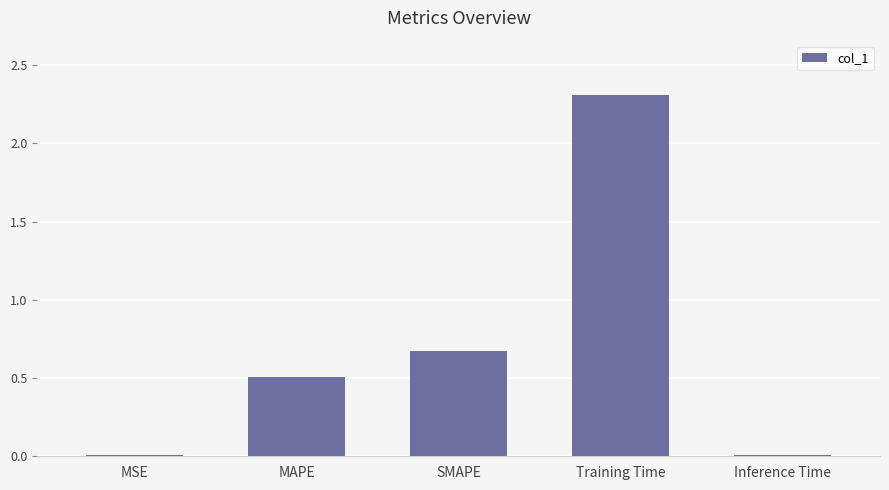

What is the change in value from MAPE to SMAPE?

+0.2